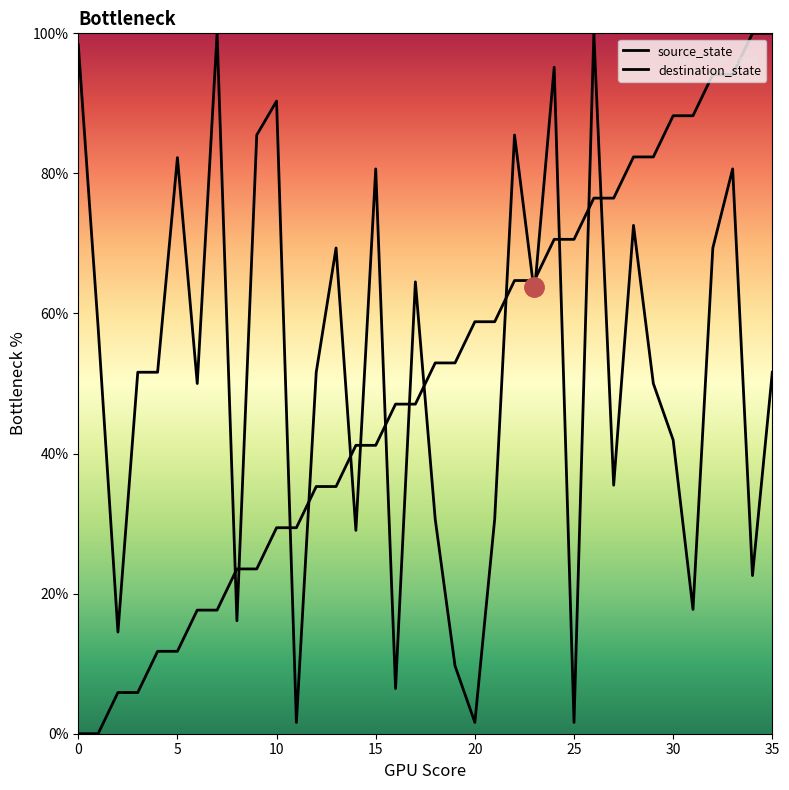

Where does the source_state series first go above 52?

18